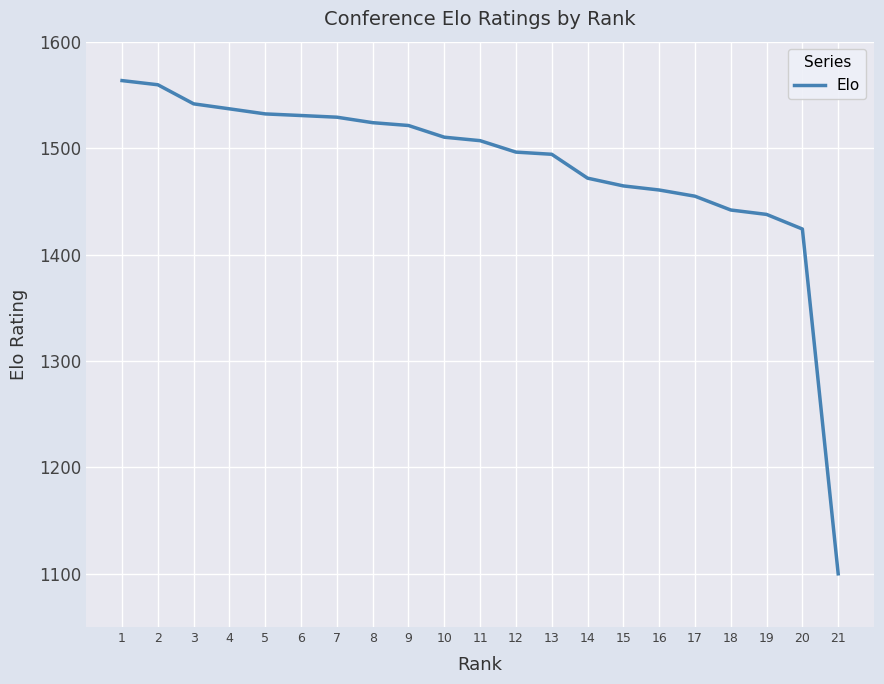

What is the difference between the maximum and minimum values?

463.4